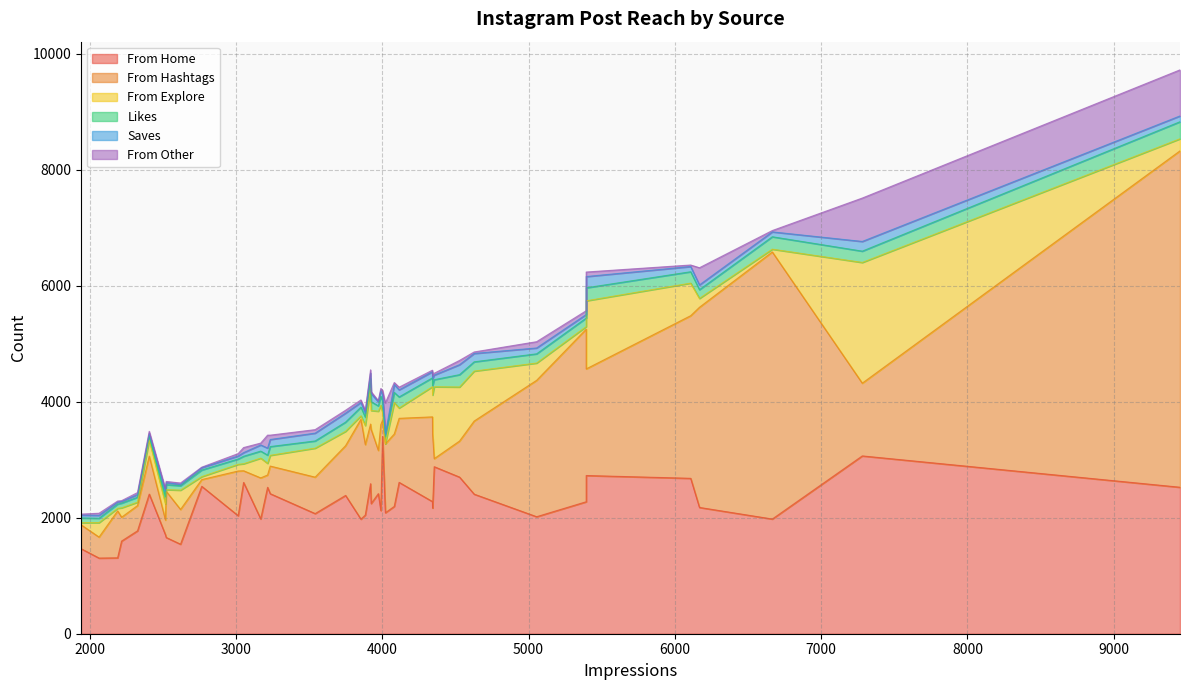

How many values in the From Home series are below 2244?

20